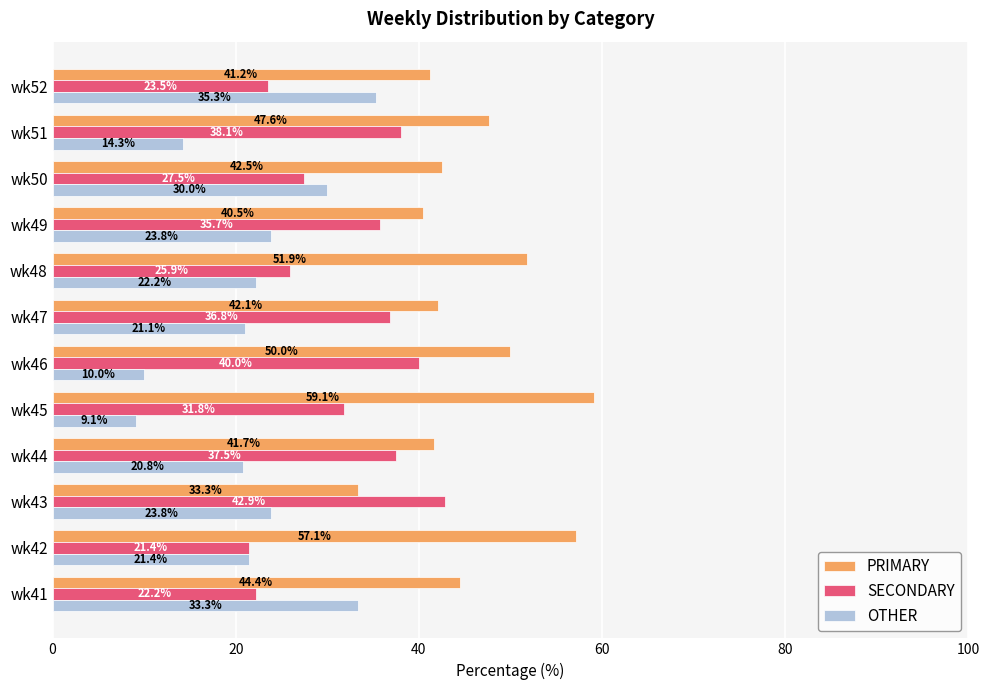

The value of SECONDARY at wk52 is 23.5. True or false?

True